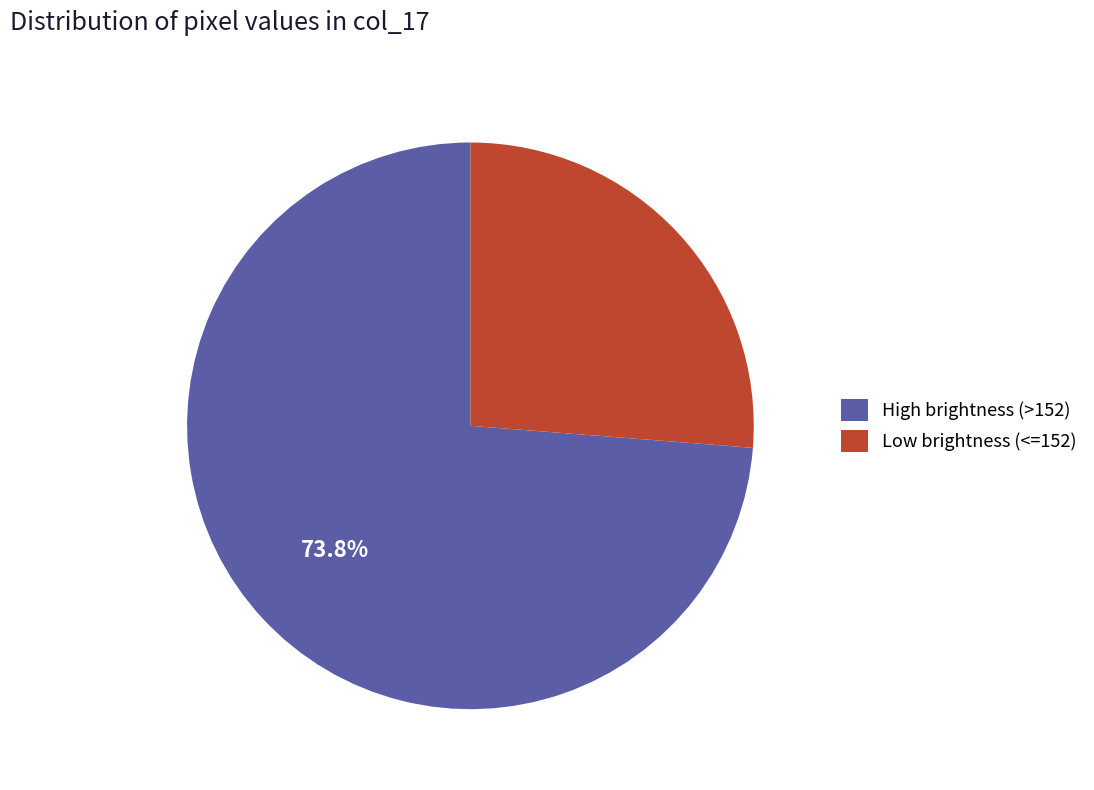

Rank the categories by value from highest to lowest.

High brightness (>152), Low brightness (<=152)